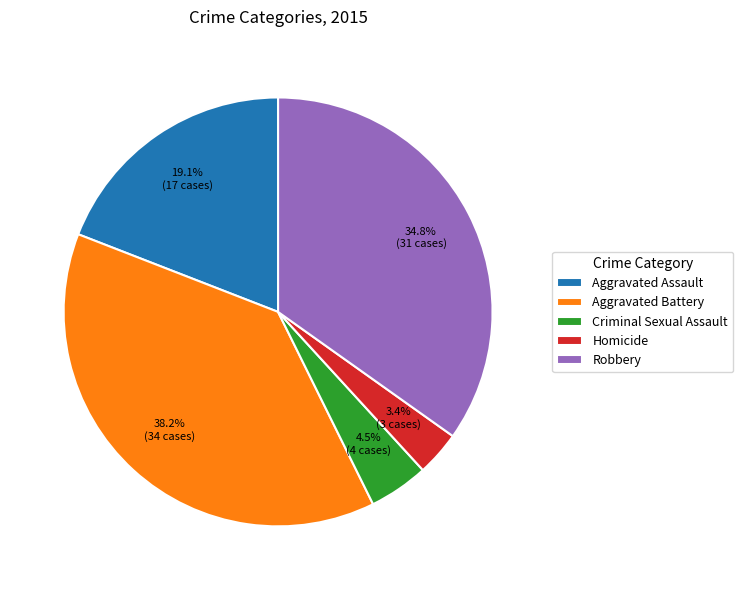

To the nearest percent, what is the difference between the largest and smallest slice percentages?

35%